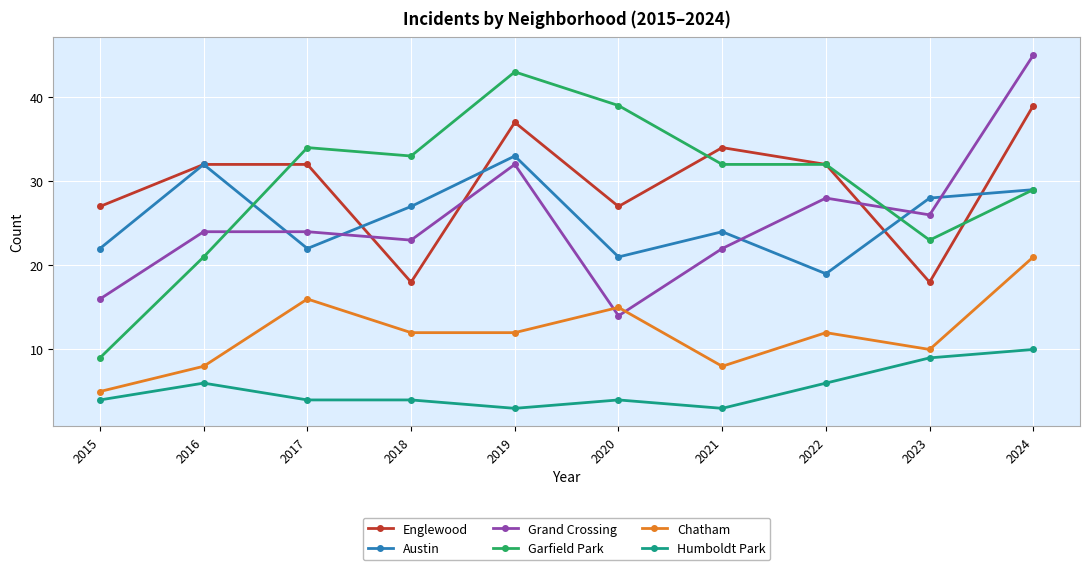

The value of Austin at 2019 is 33. True or false?

True